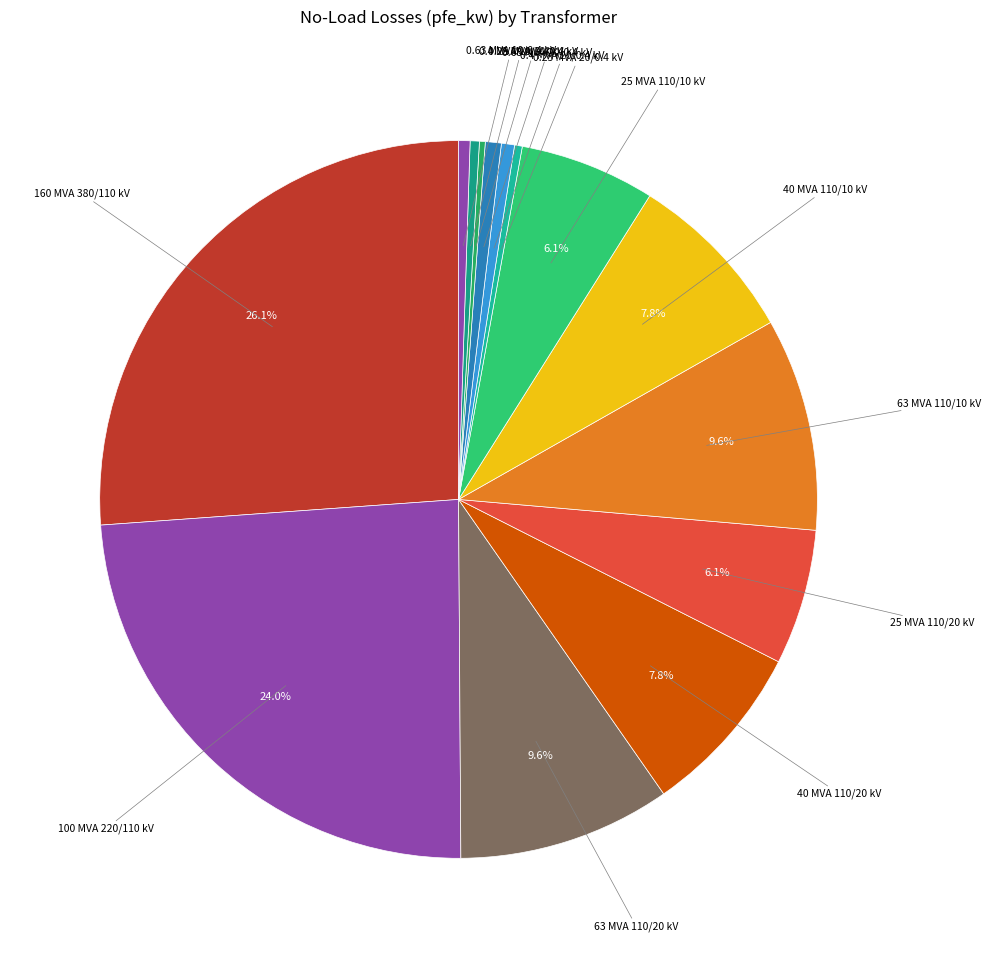

Is there any slice that represents more than half of the pie?

No